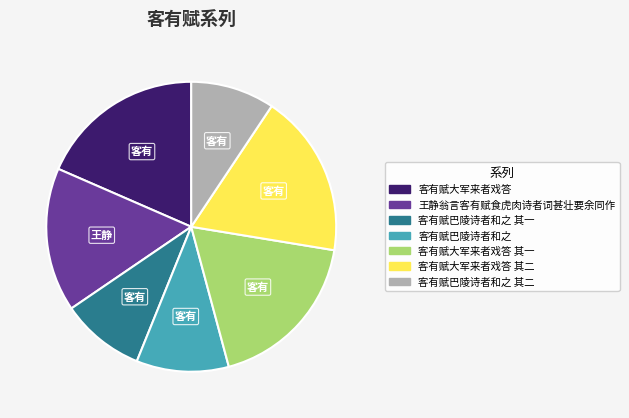

Approximately how many times larger is the value at 客有赋大军来者戏答 其二 compared to 客有赋巴陵诗者和之 其二?

1.9